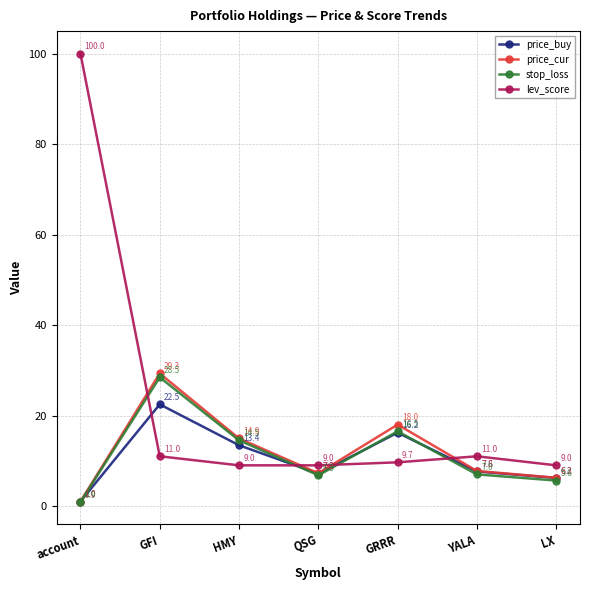

Which category has the highest value in the lev_score series?

account